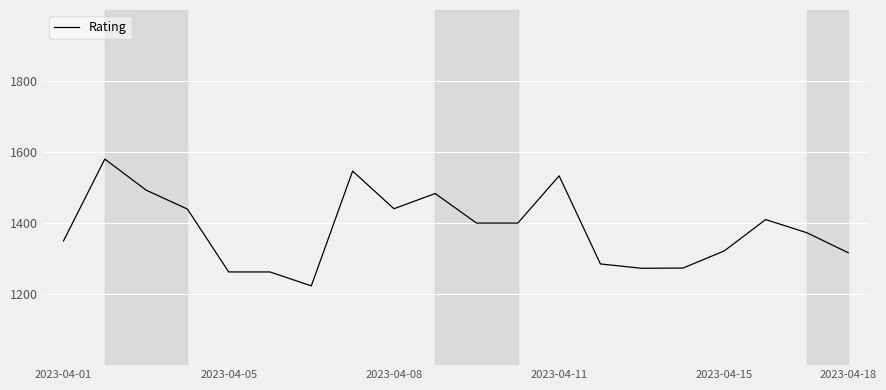

What is the maximum value shown in the chart?

1580.3